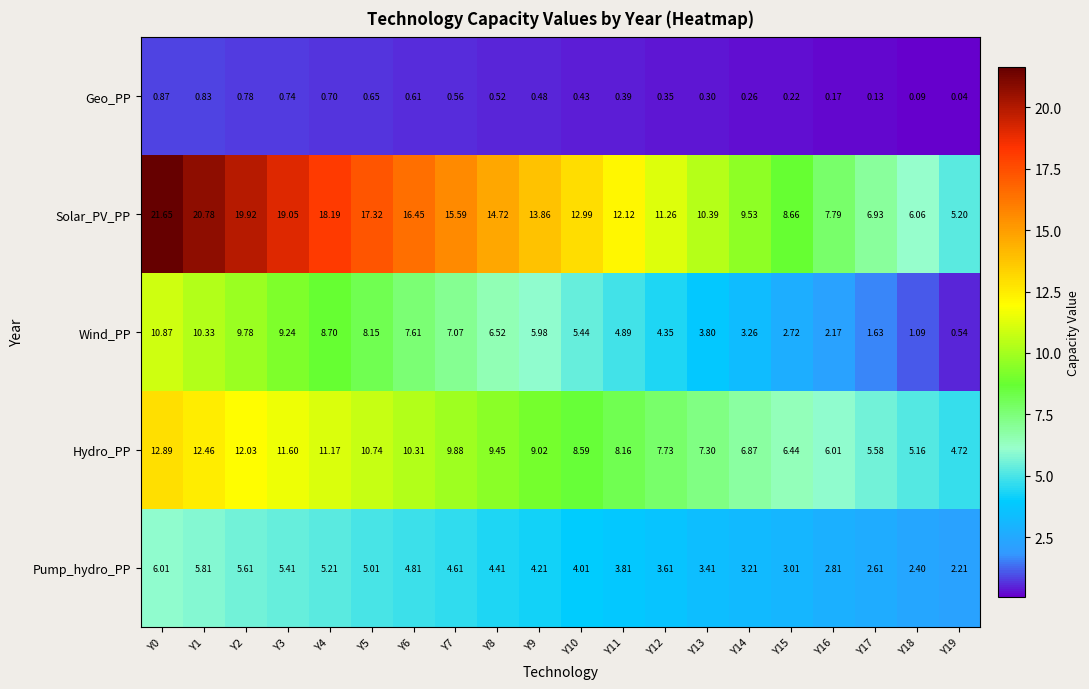

Rank the series at Y0 from lowest to highest value.

Geo_PP, Pump_hydro_PP, Wind_PP, Hydro_PP, Solar_PV_PP